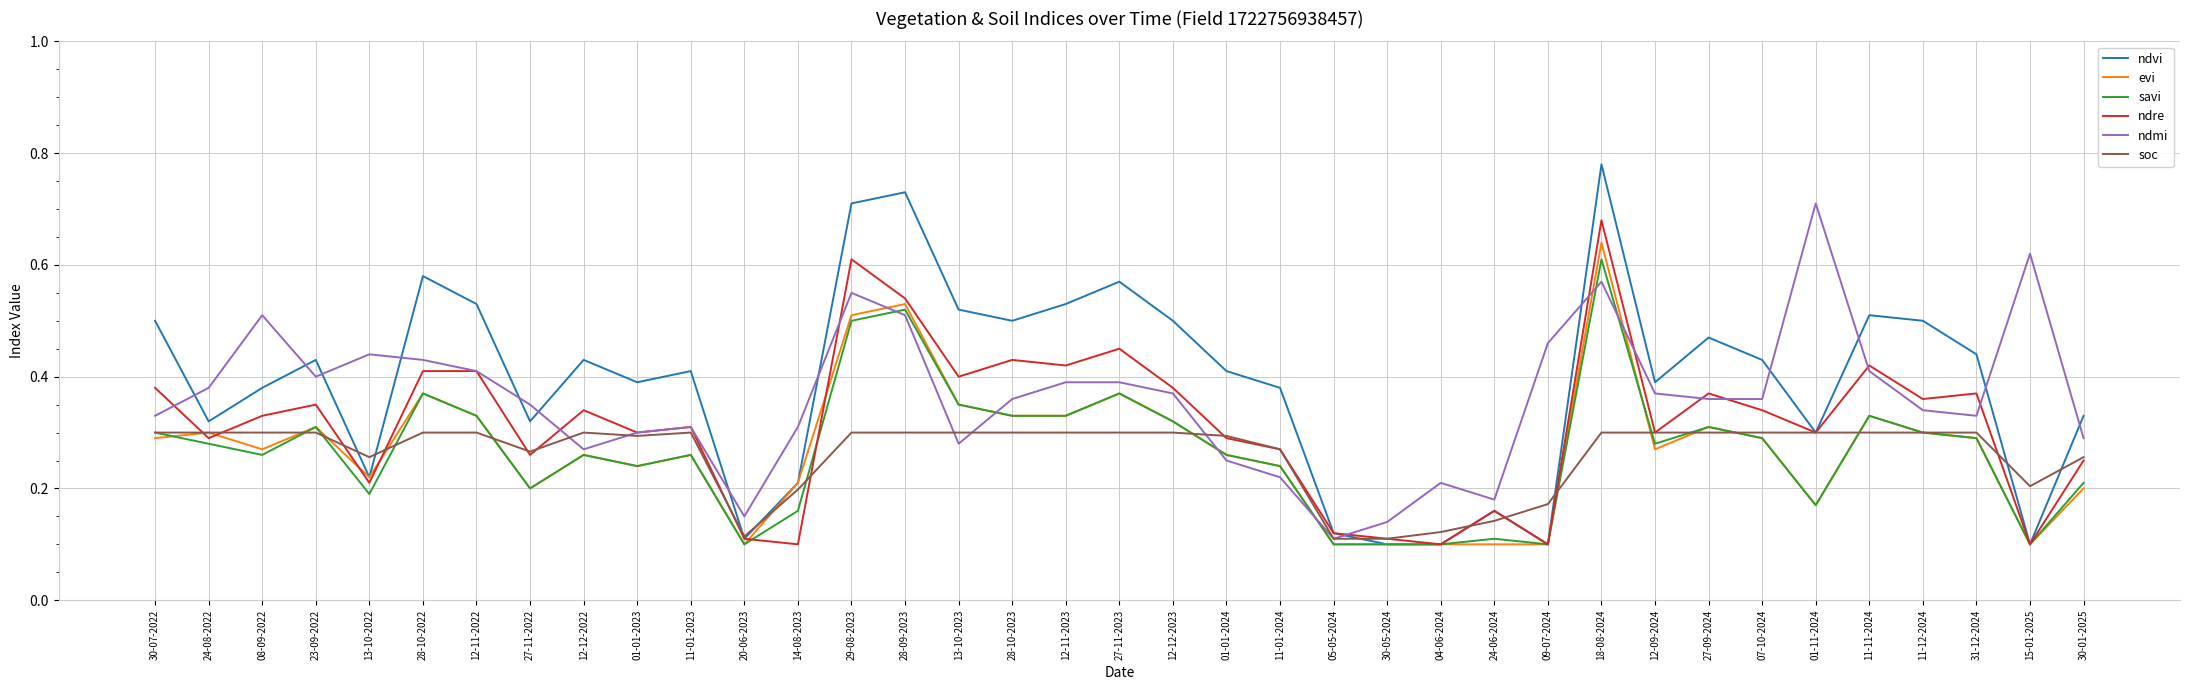

What are all the series names shown in the legend?

ndvi, evi, savi, ndre, ndmi, soc